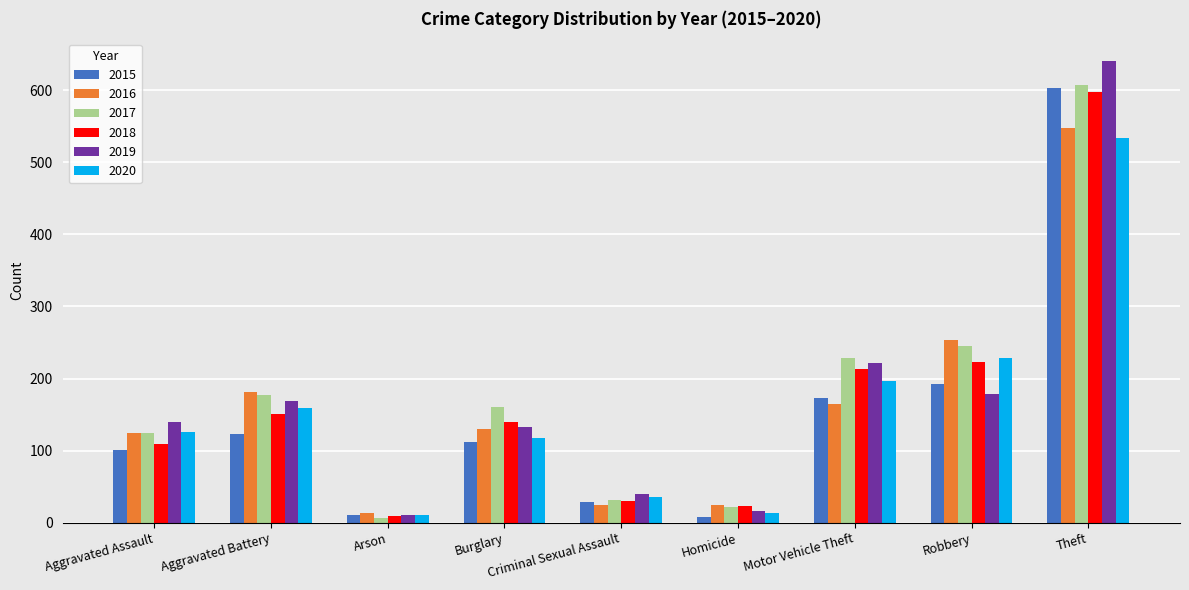

What are all the series names shown in the legend?

2015, 2016, 2017, 2018, 2019, 2020